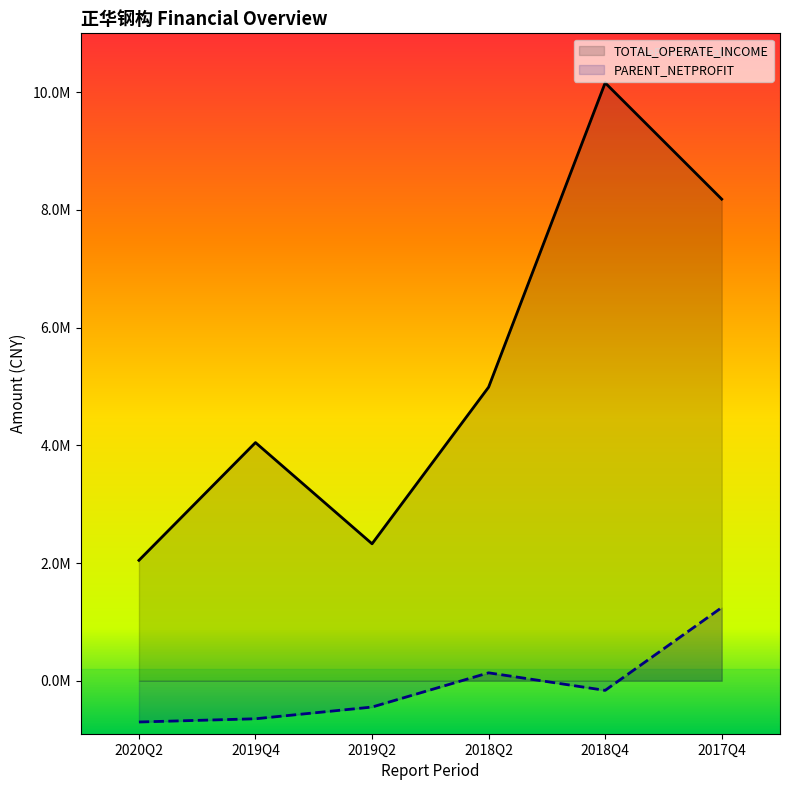

At how many categories does at least one series exceed 3253103?

4